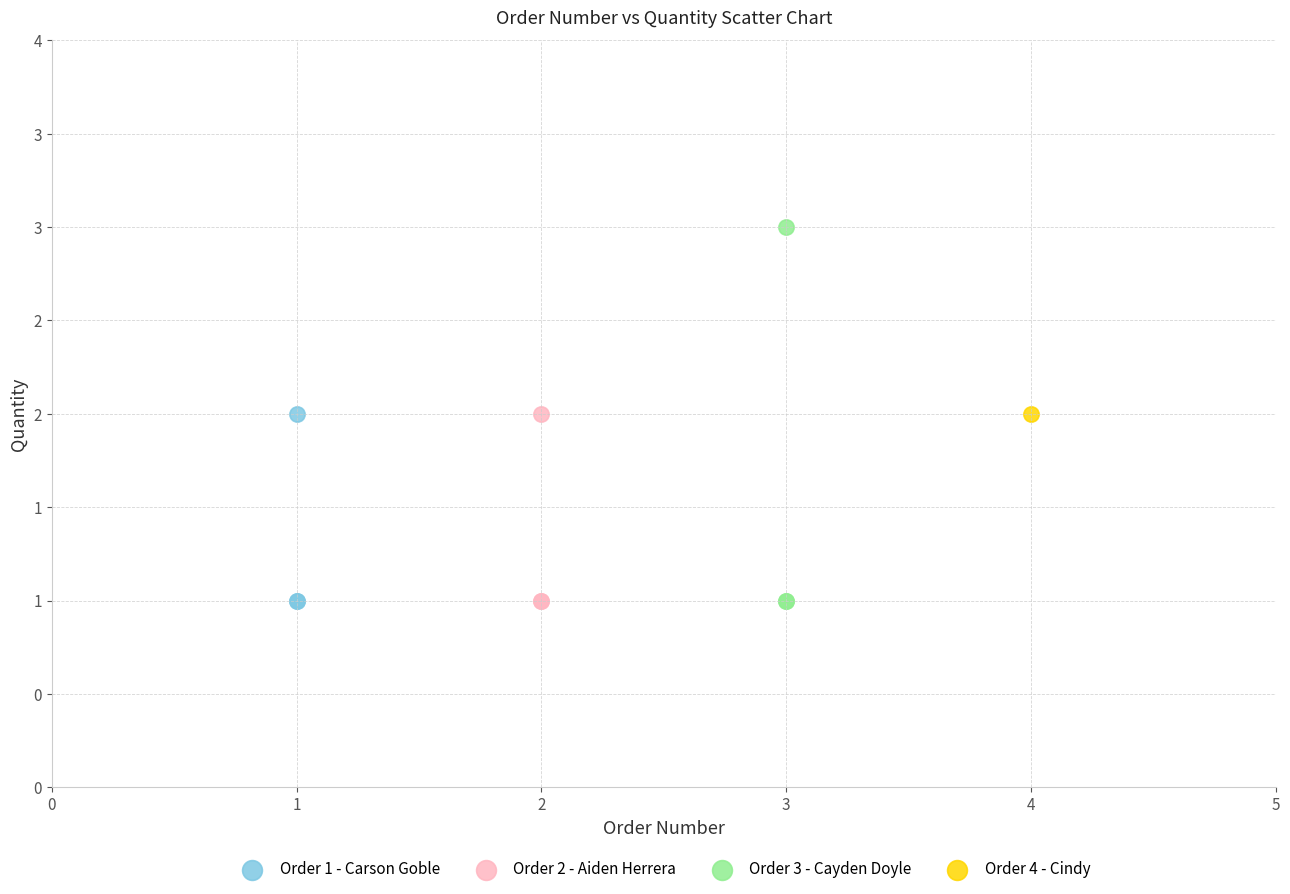

Which series reaches the maximum Y coordinate?

Order 3 - Cayden Doyle